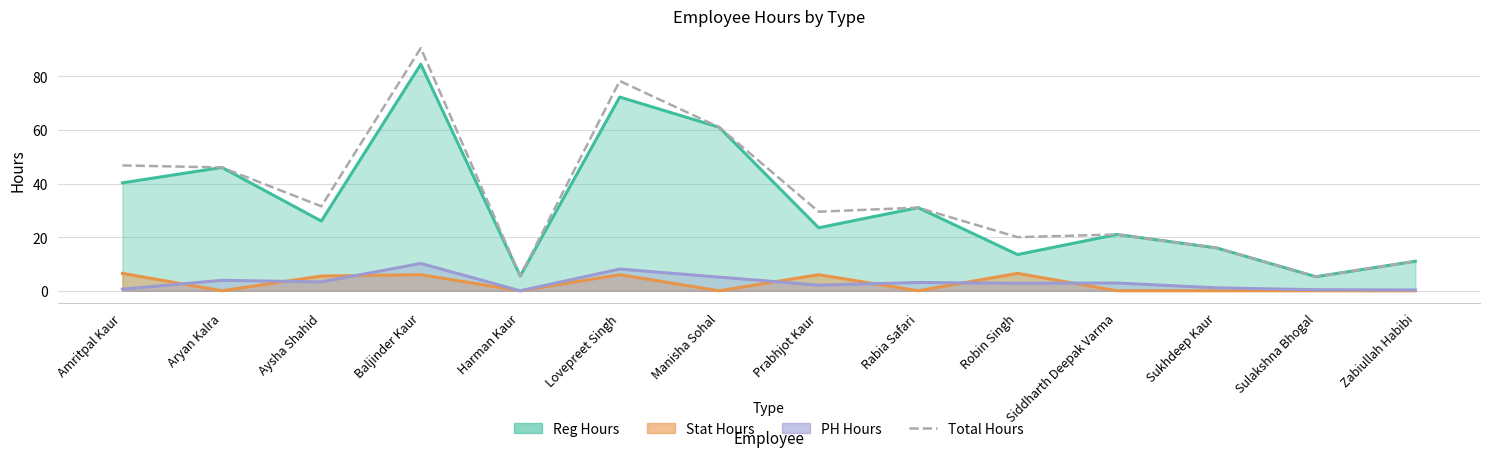

Approximately how many times larger is the value at Rabia Safari compared to Harman Kaur?

5.6